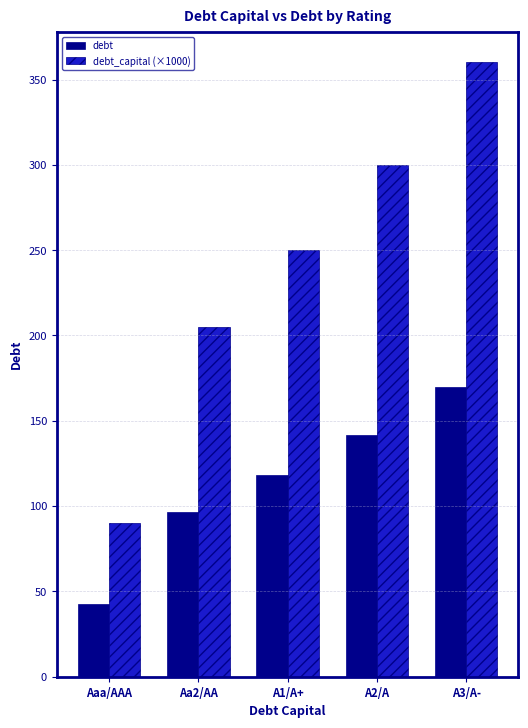

Reading left to right, list all the values displayed in this chart.

debt: 42.5	96.7	118.0	141.5	169.8
debt_capital (×1000): 90.0	205.0	250.0	300.0	360.0